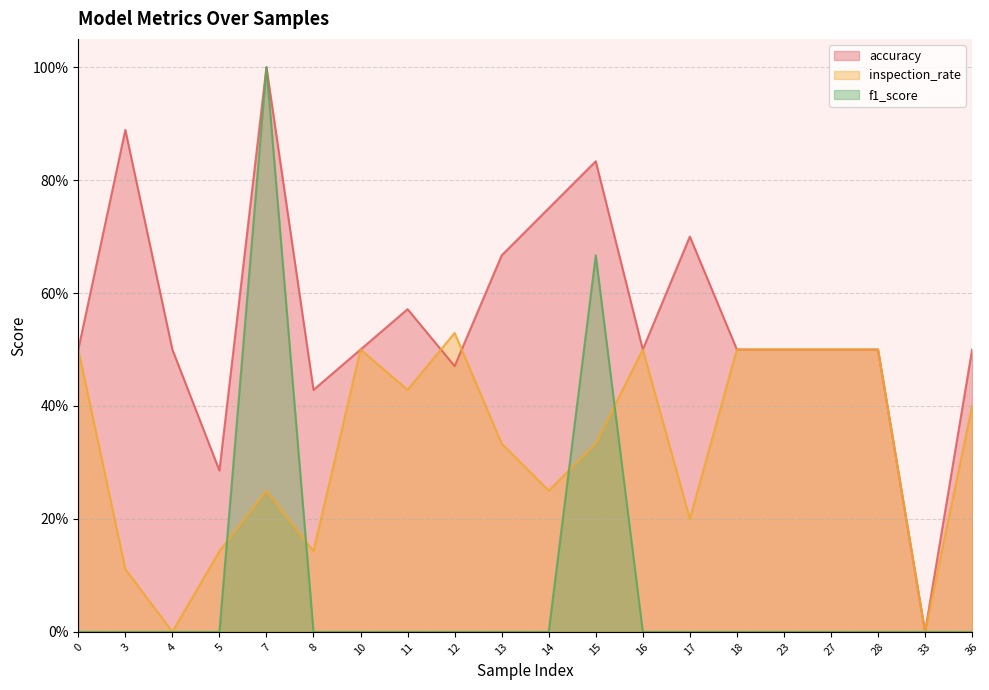

What is the value of the accuracy point at the 17th from the left?

0.5